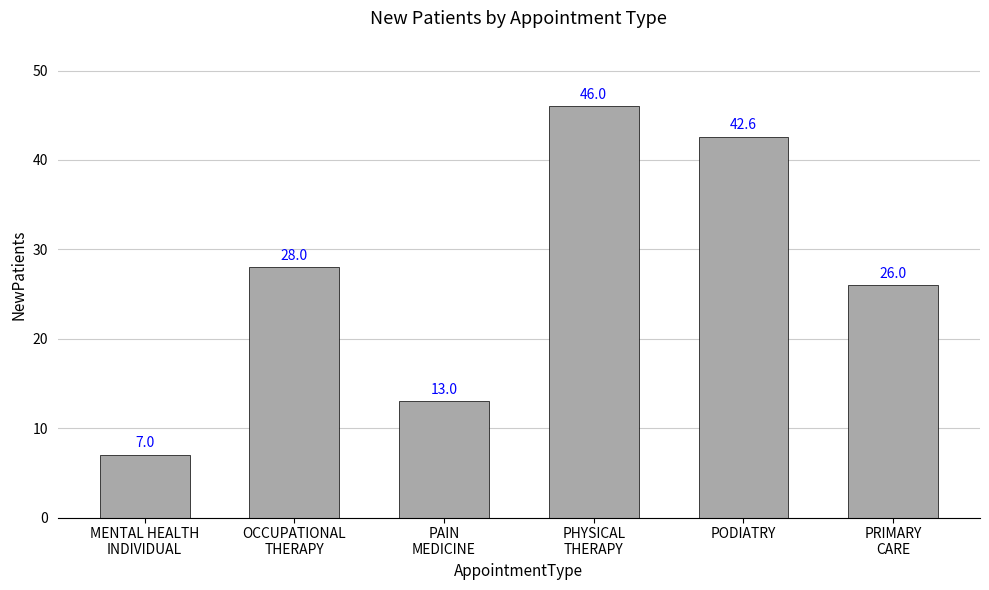

What is the minimum value shown in the chart?

7.0